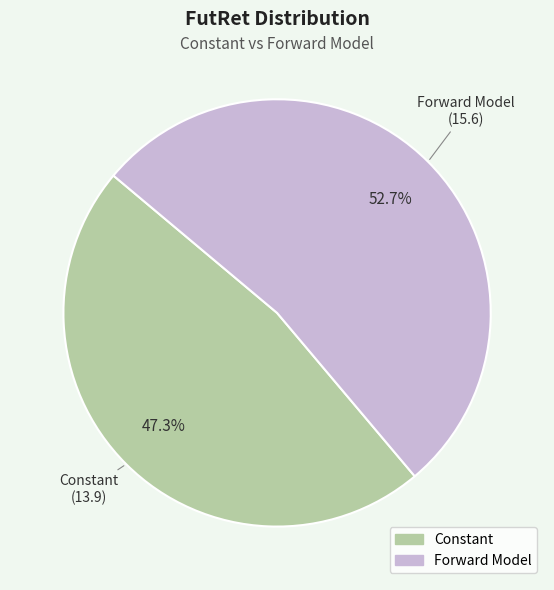

The Forward Model slice represents 53% of the pie. True or false?

True